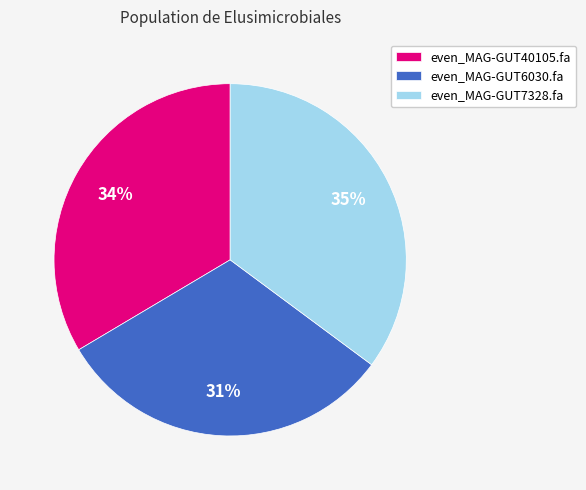

How many slices are in this pie chart?

3